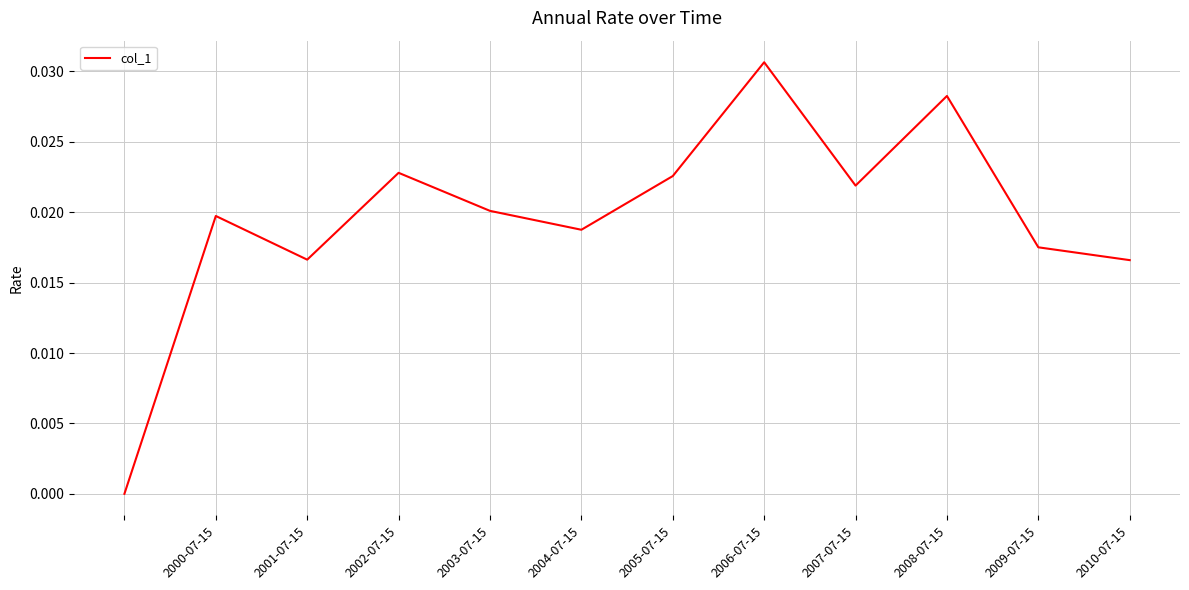

How many values are between 0 and 1?

12